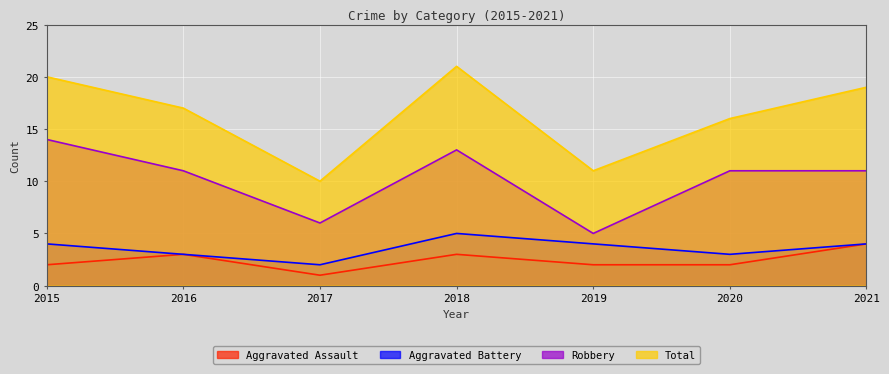

Reading right to left, transcribe all the data shown in this chart.

Aggravated Assault: 4	2	2	3	1	3	2
Aggravated Battery: 4	3	4	5	2	3	4
Robbery: 11	11	5	13	6	11	14
Total: 19	16	11	21	10	17	20